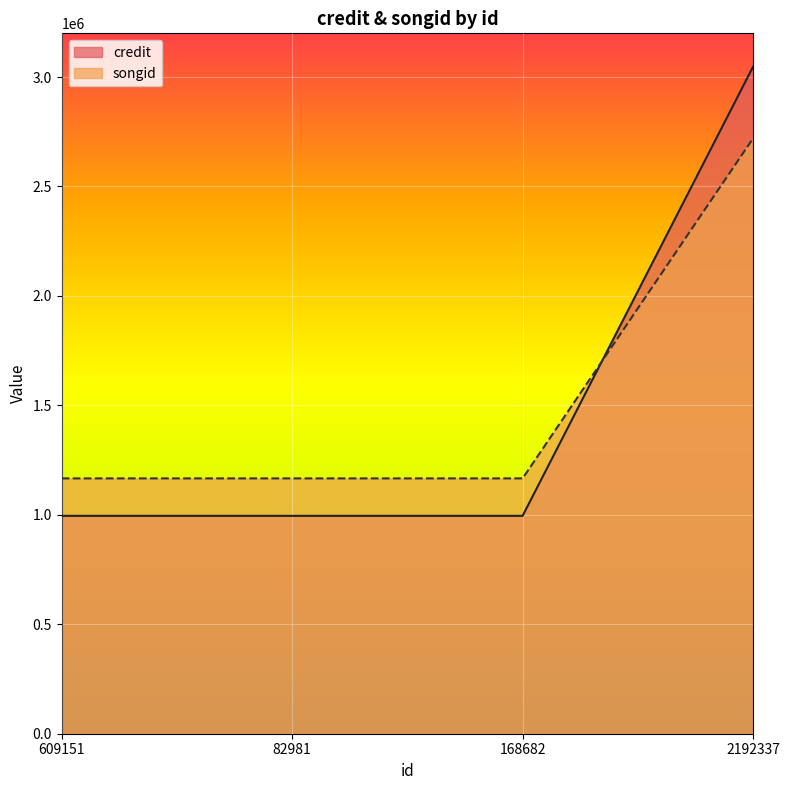

Reading left to right, list all the values displayed in this chart.

credit: 609151=995307	82981=995307	168682=995307	2192337=3047286
songid: 609151=1166429	82981=1166429	168682=1166429	2192337=2719769